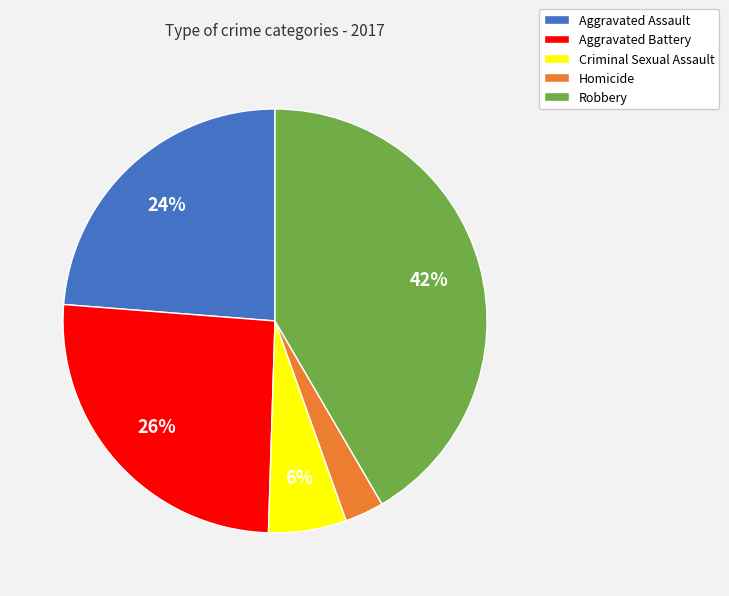

Which slice is the largest?

Robbery